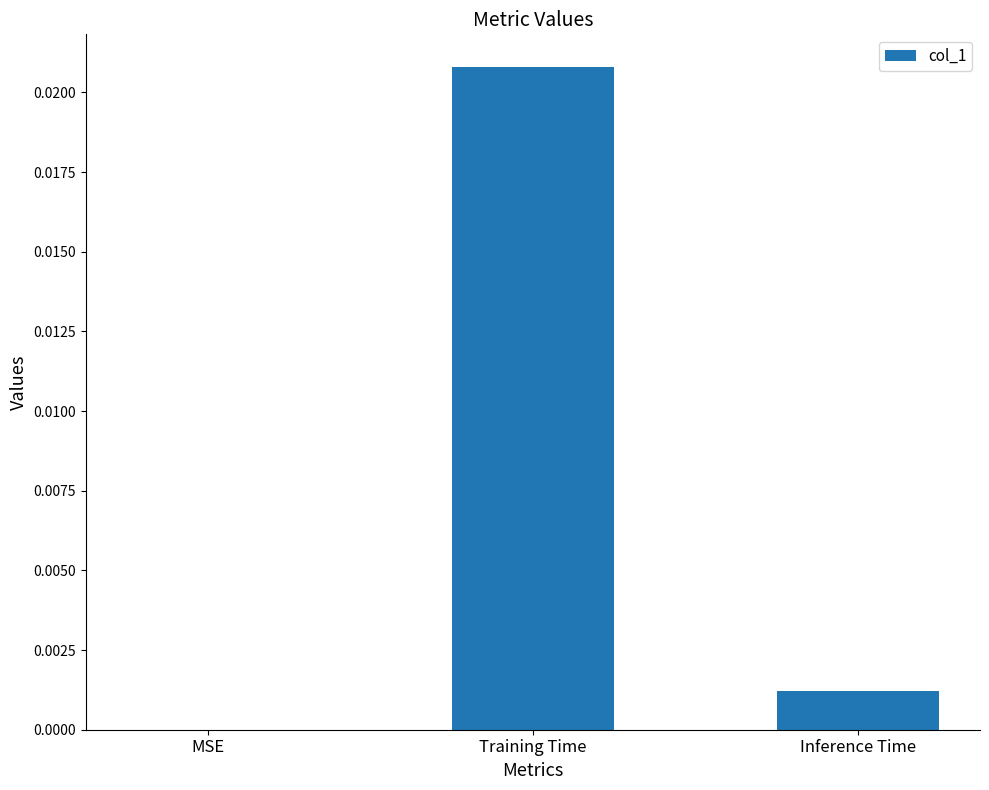

Between Training Time and Inference Time, which is larger?

Training Time